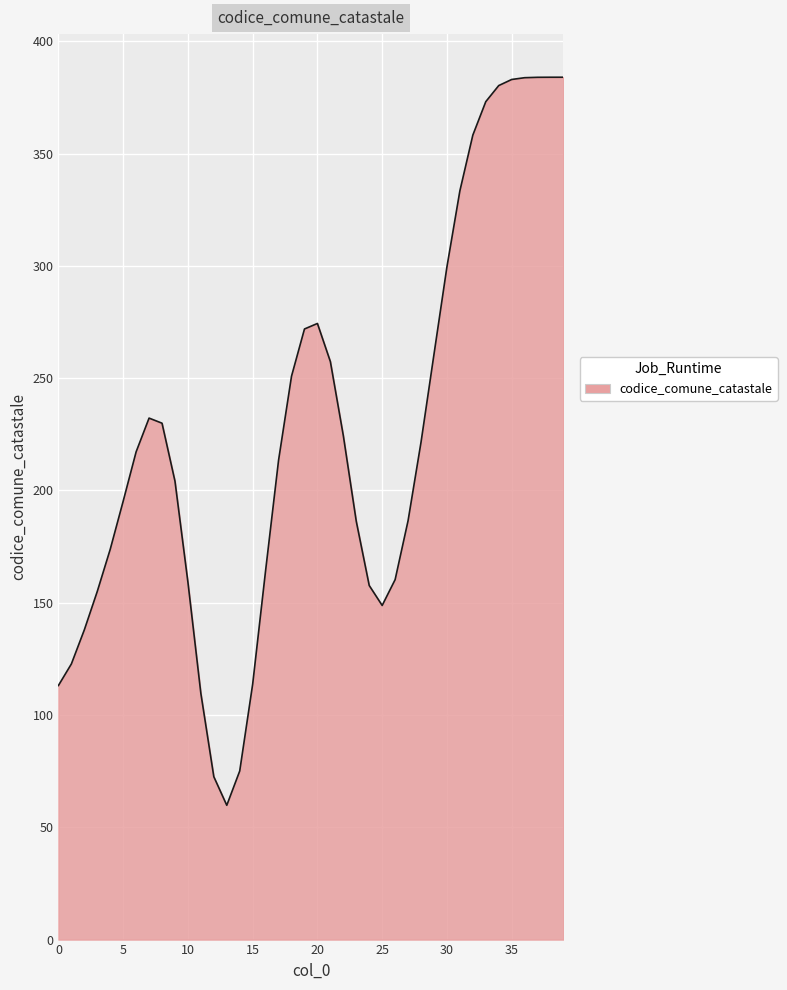

What is the smallest value displayed?

59.8